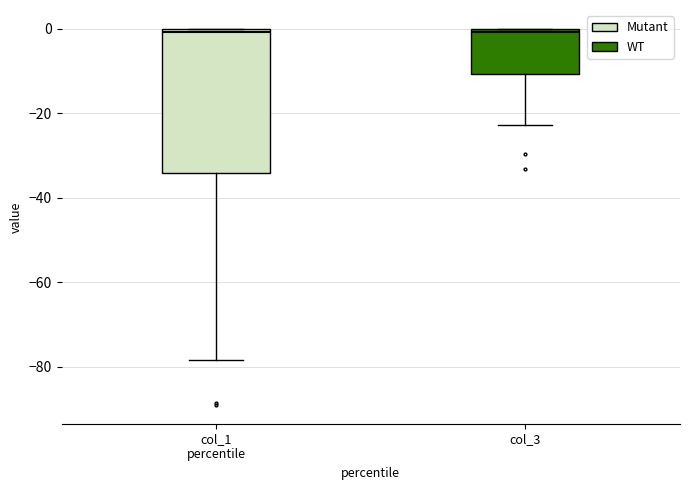

Reading left to right, read every box against the y-axis: the position of its median line, the range the box covers, and the ends of its whiskers. The values are not printed on the chart, so give them approximately, as read against the axis.

col_1 percentile: median 0 (just below the box's upper edge), box -34 to 0, whiskers -78 to 0
col_3: median 0 (just below the box's upper edge), box -10 to 0, whiskers -22 to 0